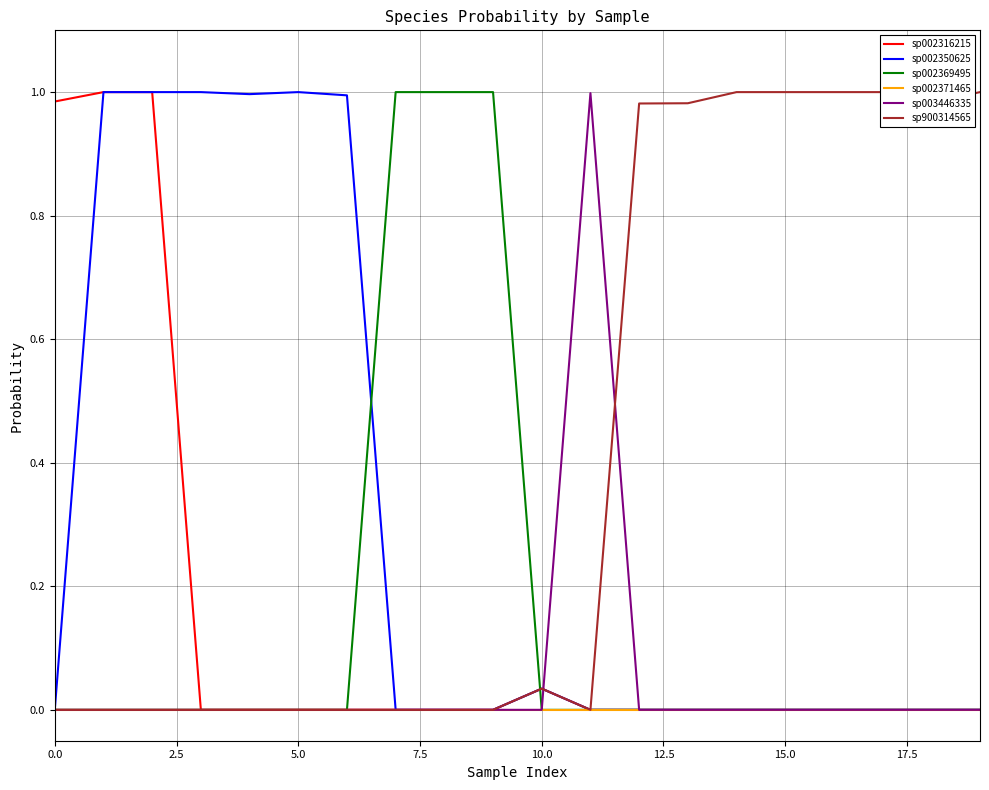

Which series has the largest total across all categories?

sp900314565